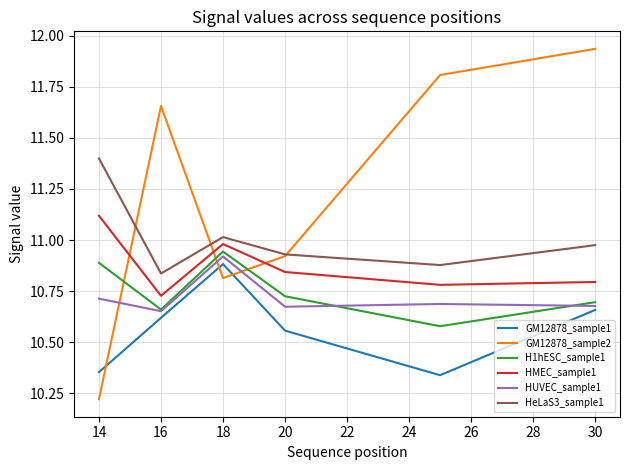

True or false: GM12878_sample2 has more than 2 interior local peaks.

False